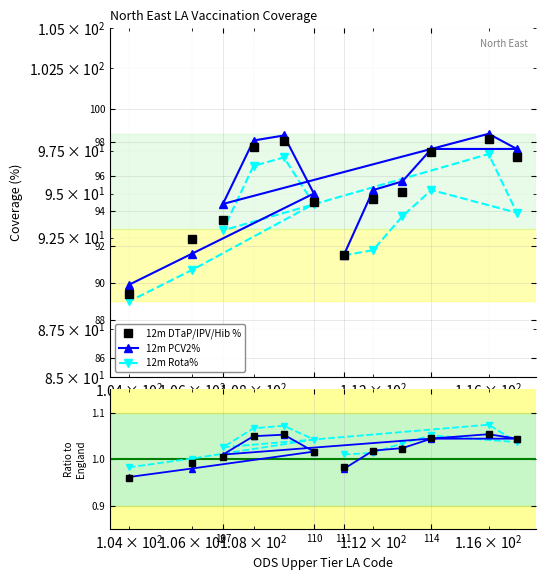

At how many categories does at least one series exceed 0?

12